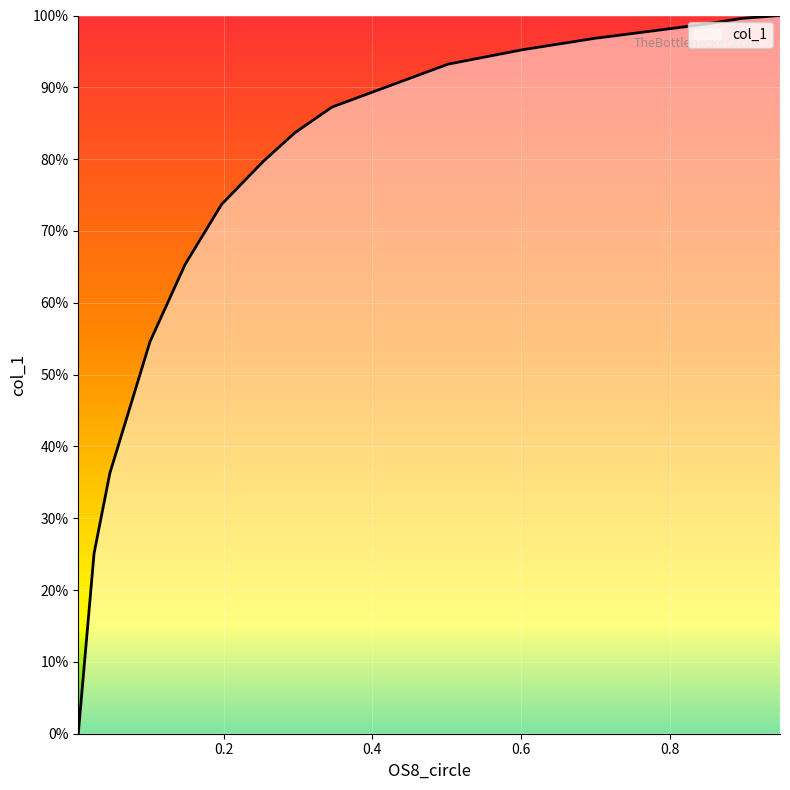

Where is the data nearest to the value 0?

0.0048